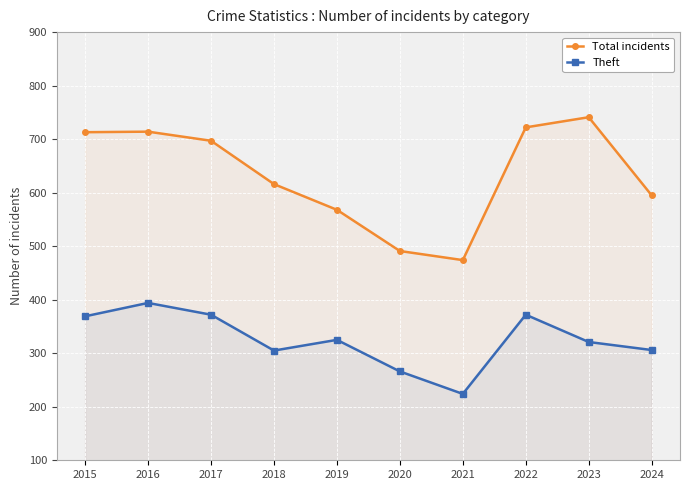

True or false: Theft and Total incidents intersect in this chart.

False